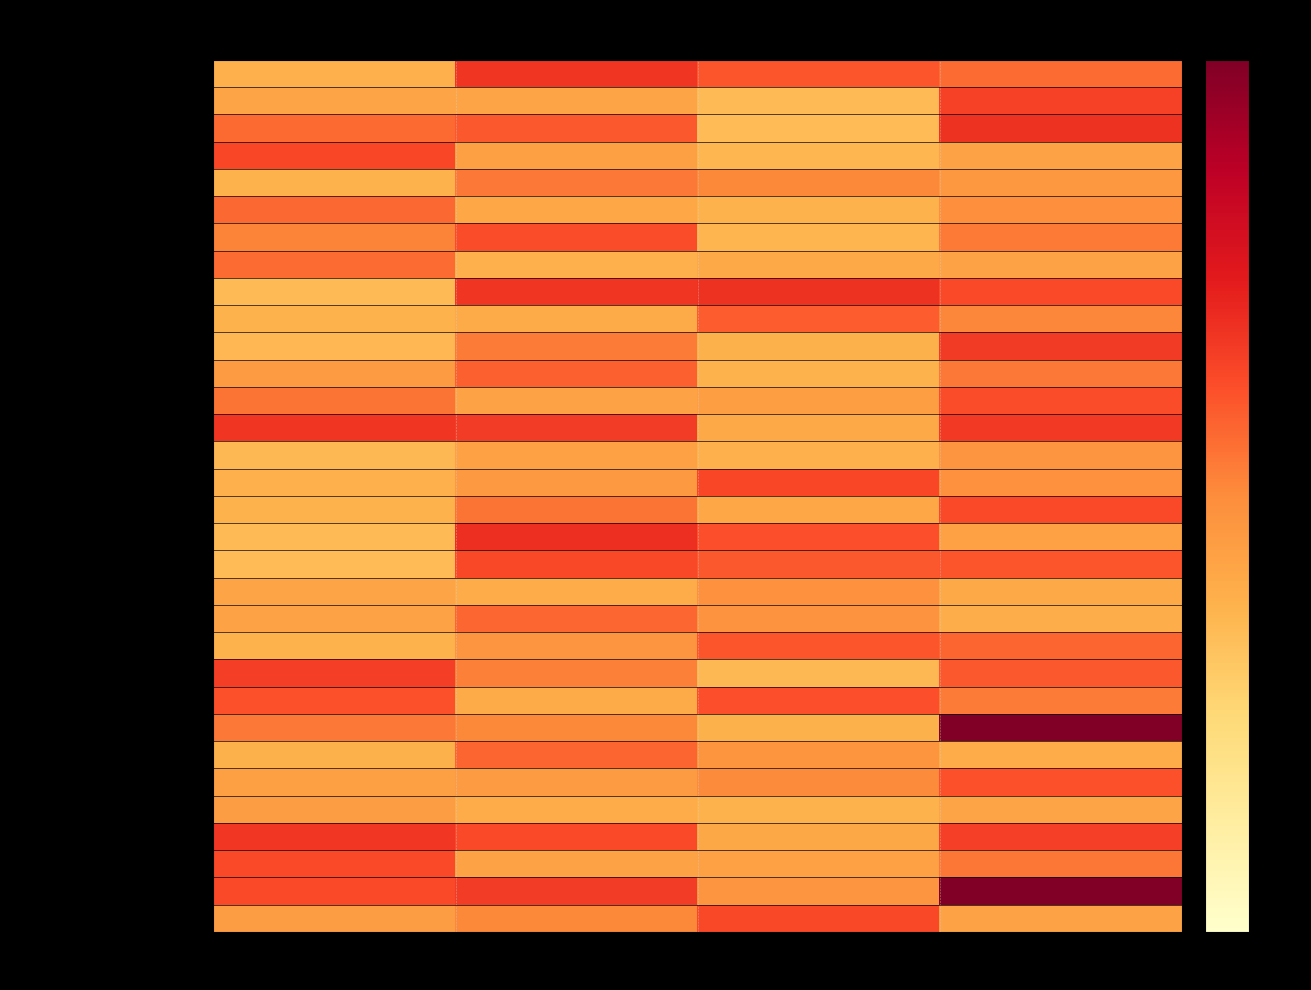

Which category has the highest value across all series?

Min=1,Max=1